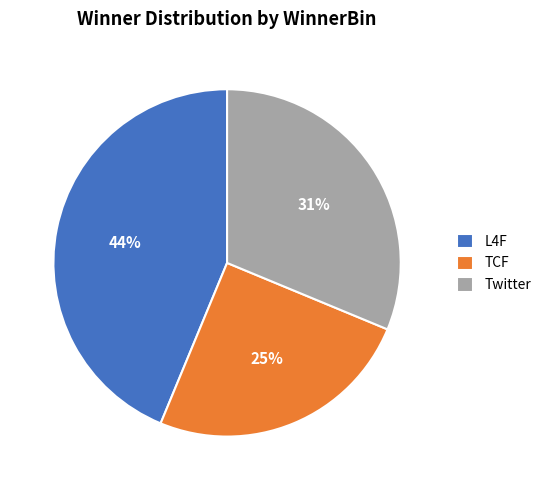

How many segments does this pie chart have?

3